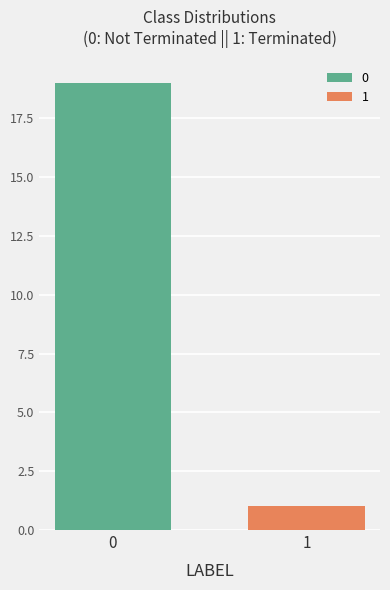

List the labels in order of value, smallest first.

1, 0